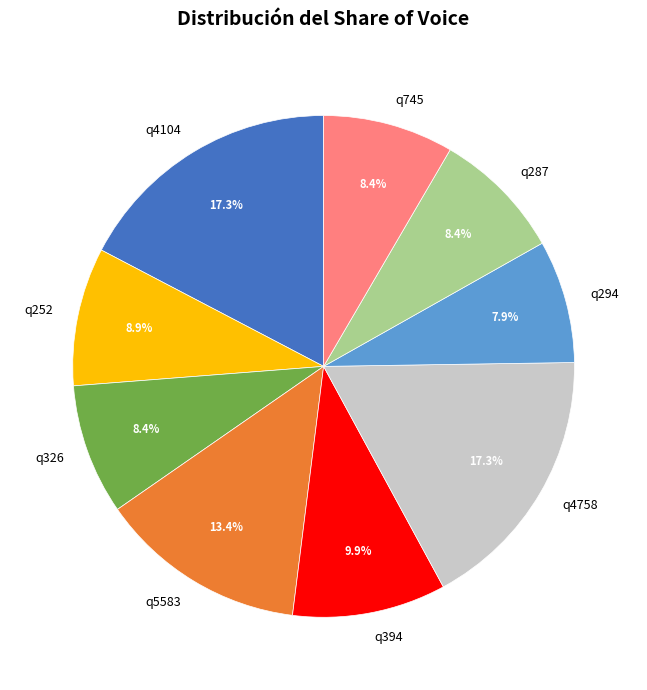

Approximately how many times larger is the value at q252 compared to q745?

1.1